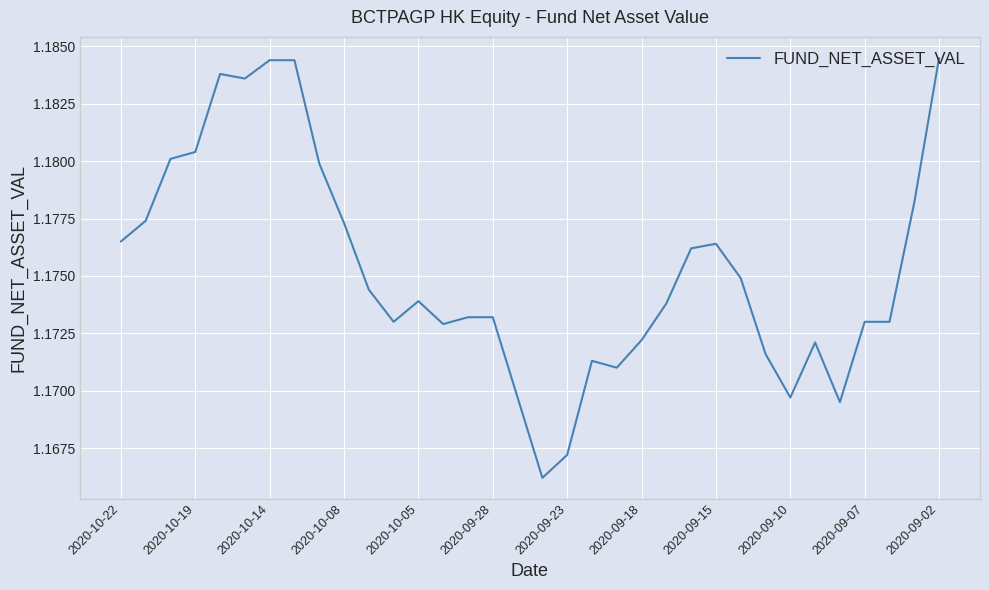

What is the sum of all values?

40.0